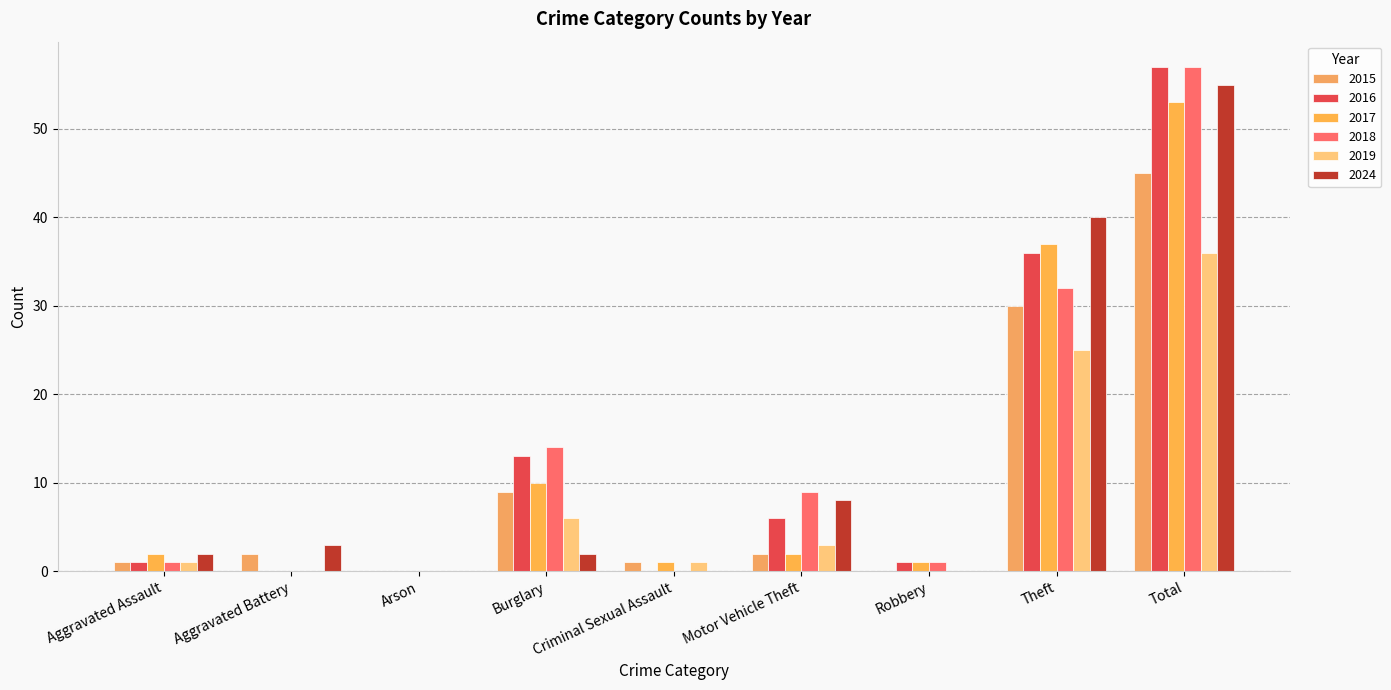

What is the total value across all series at Criminal Sexual Assault?

3